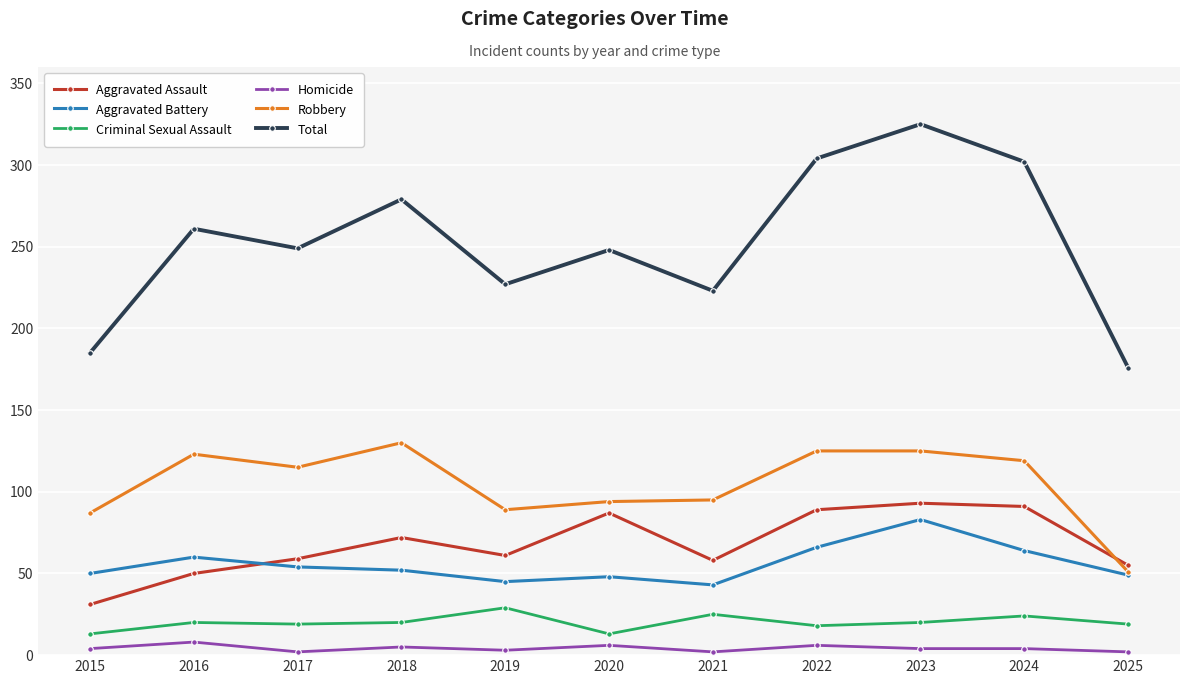

True or false: Criminal Sexual Assault and Robbery cross at least once.

False